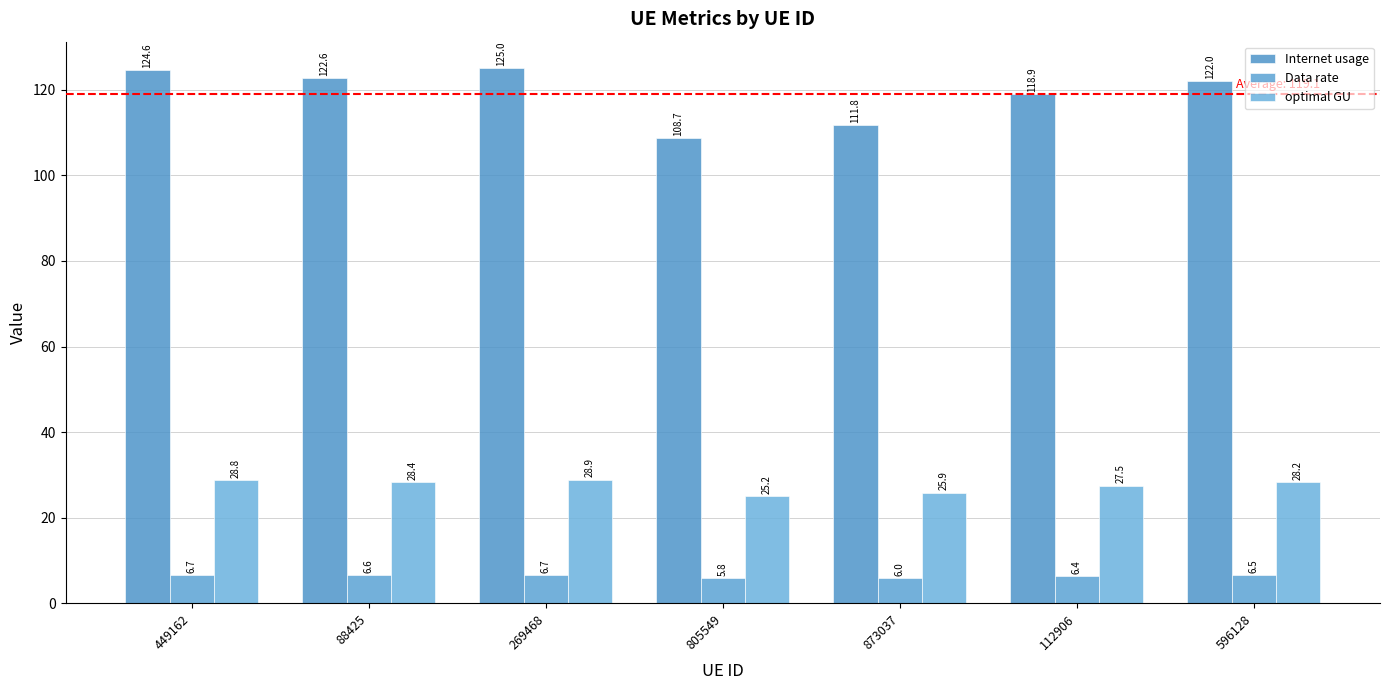

What is the highest value of the optimal GU series?

28.9